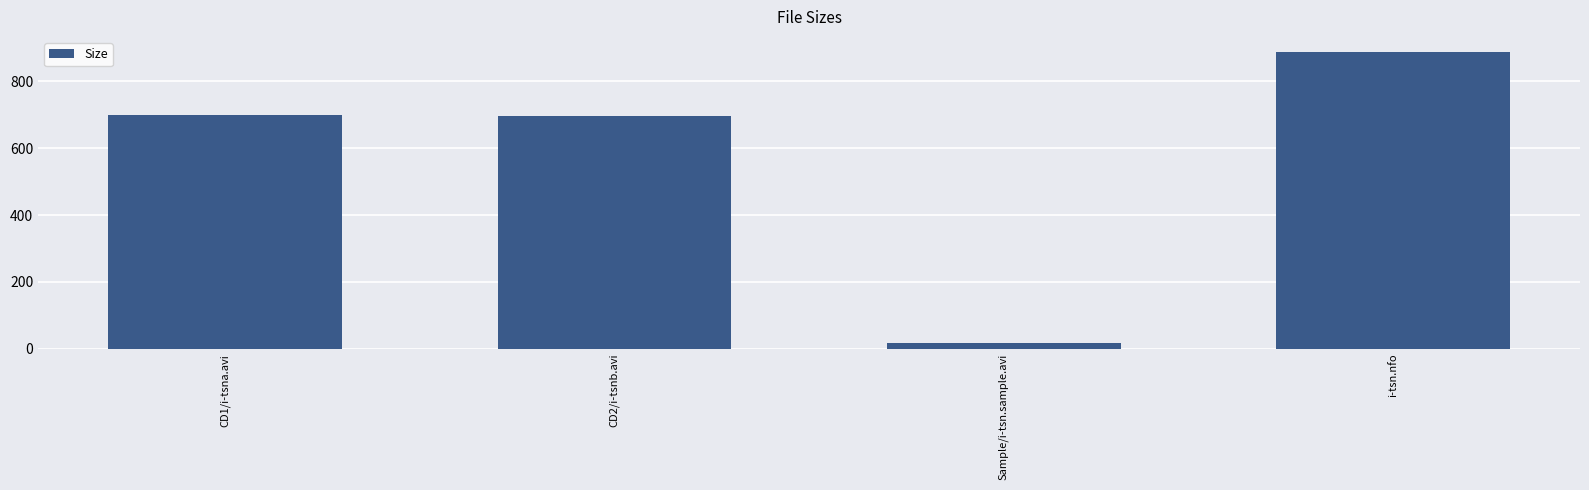

What is the change in value from CD2/i-tsnb.avi to i-tsn.nfo?

+191.5